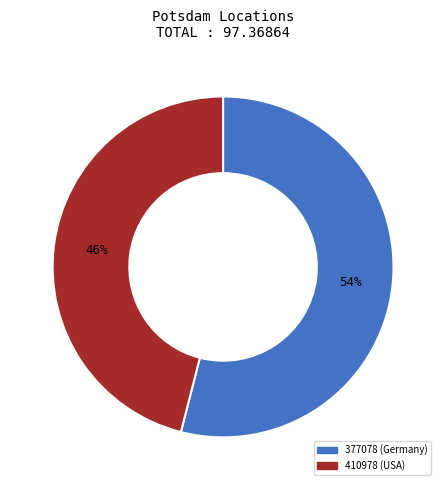

To the nearest percent, what portion does 410978 represent?

46%